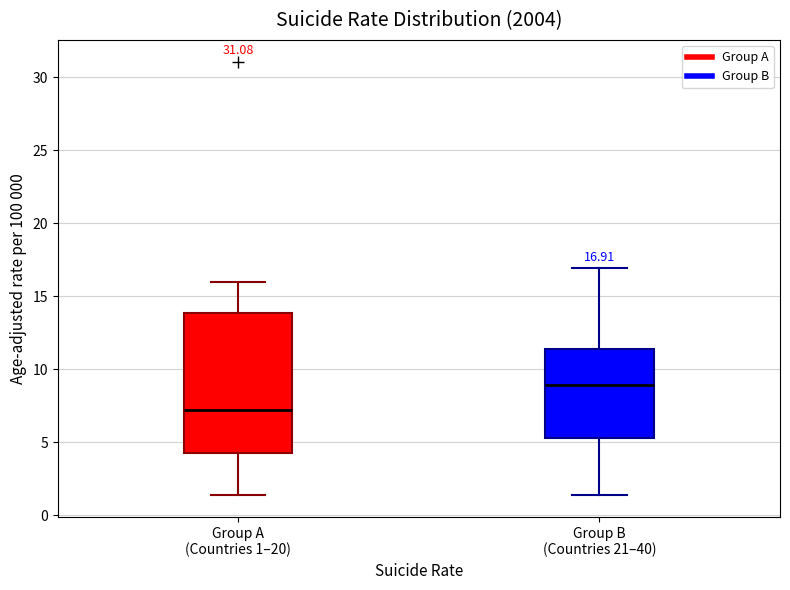

Which box's median line is the lowest?

Group A (Countries 1–20)